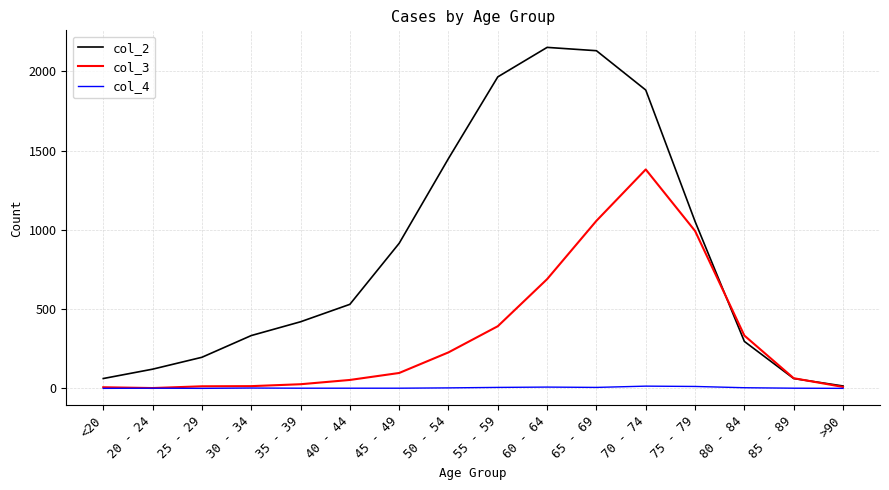

At which label is col_2 closest to 1083?

75 - 79